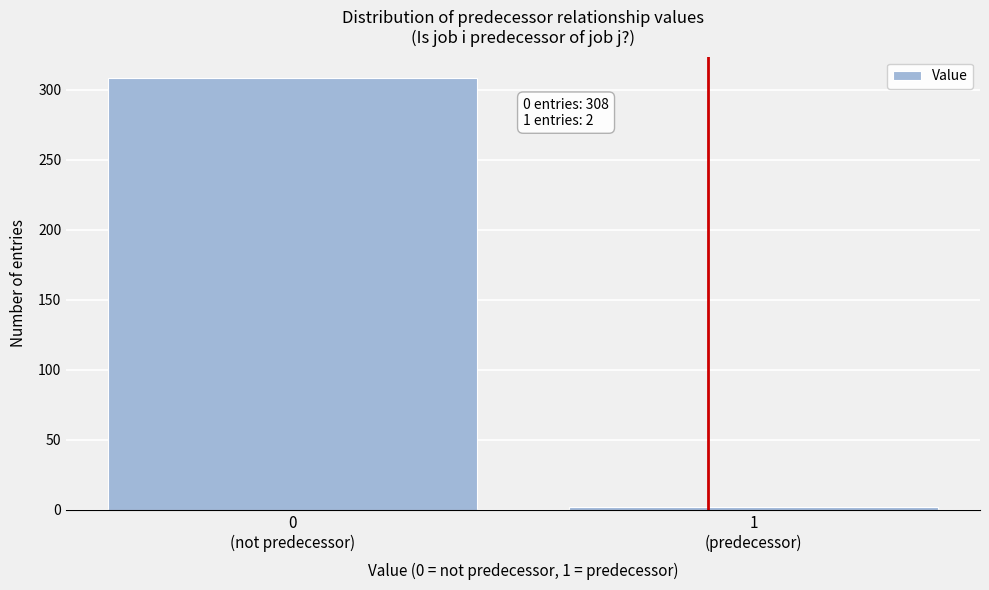

Reading right to left, extract all data points from this chart.

2	308